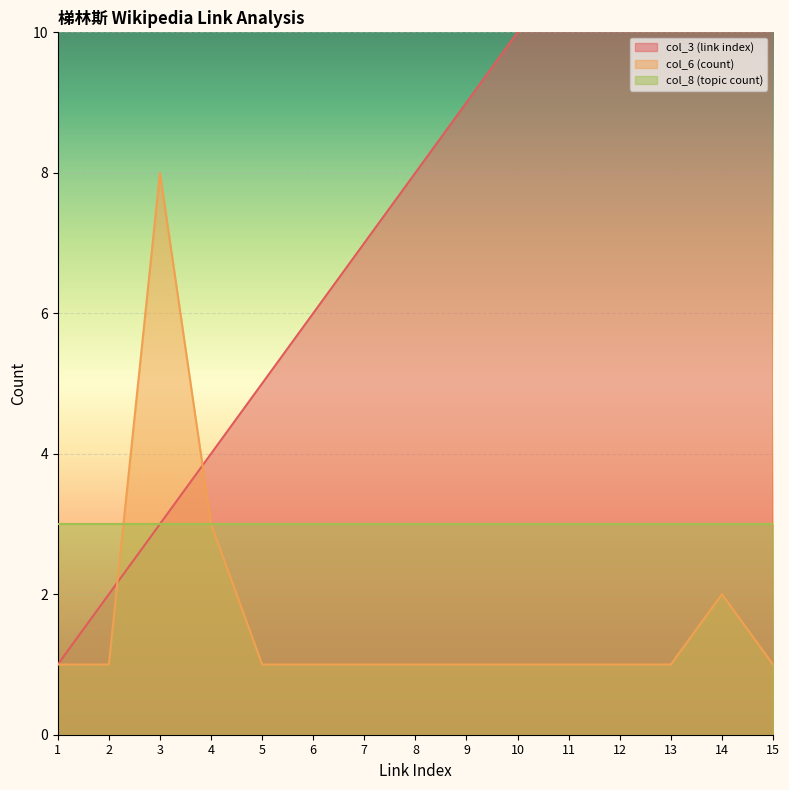

True or false: col_3 (link index) has more than 0 interior local peaks.

False